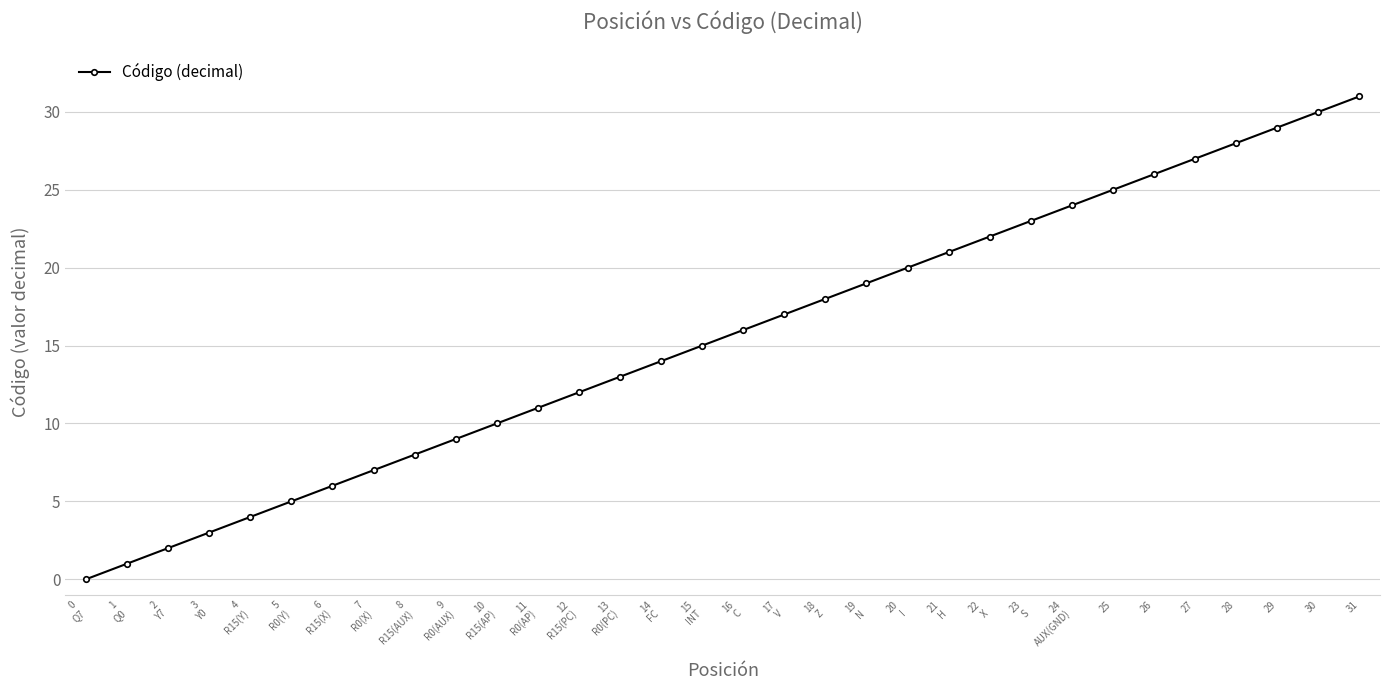

What is the value of the 25th point from the left?

24